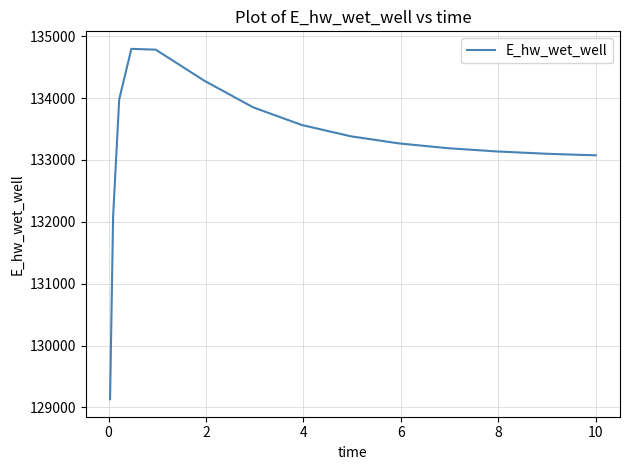

What is the greatest value displayed?

134794.3